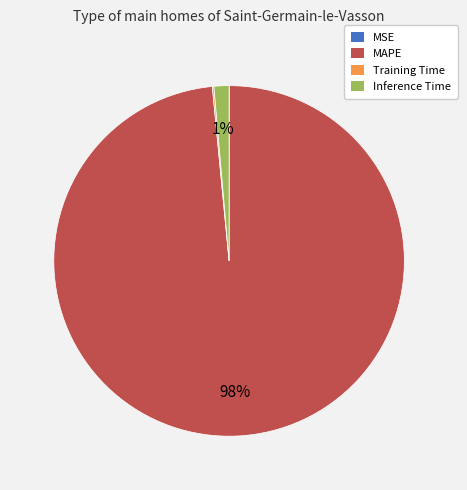

To the nearest percent, what is the average slice percentage?

25%